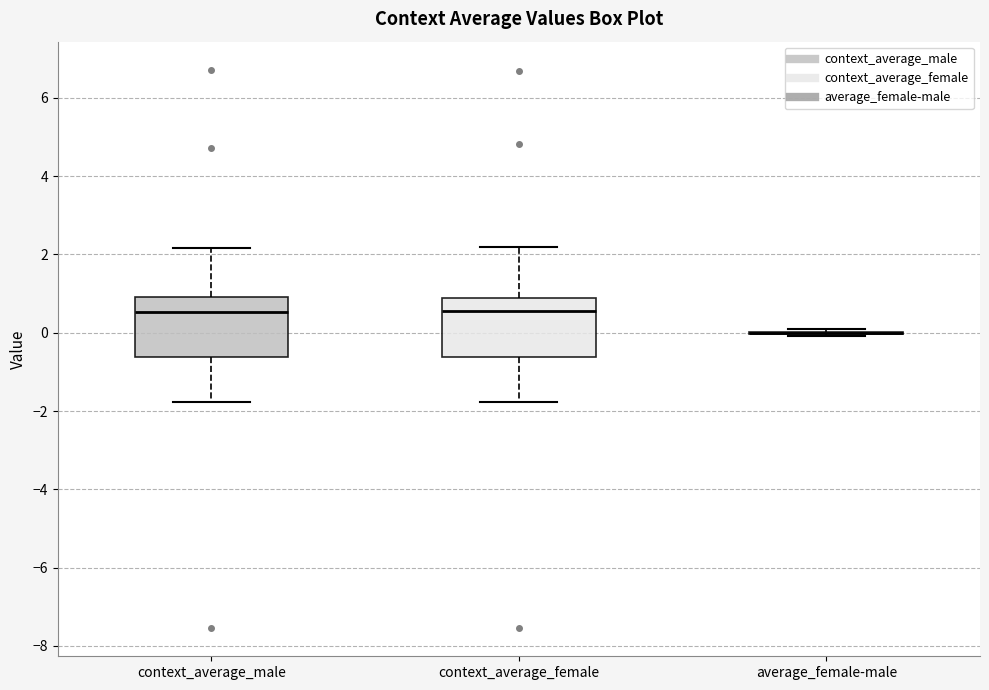

Where is the lower edge of the box for context_average_female on the y-axis? The values are not printed on the chart, so give them approximately, as read against the axis.

-0.6